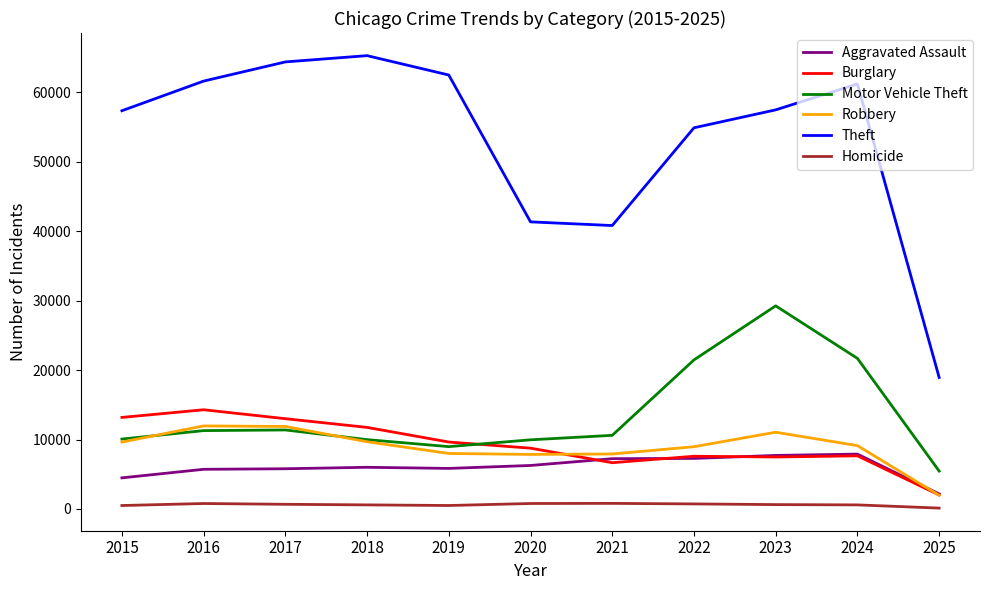

True or false: Theft has more than 1 interior local peaks.

True